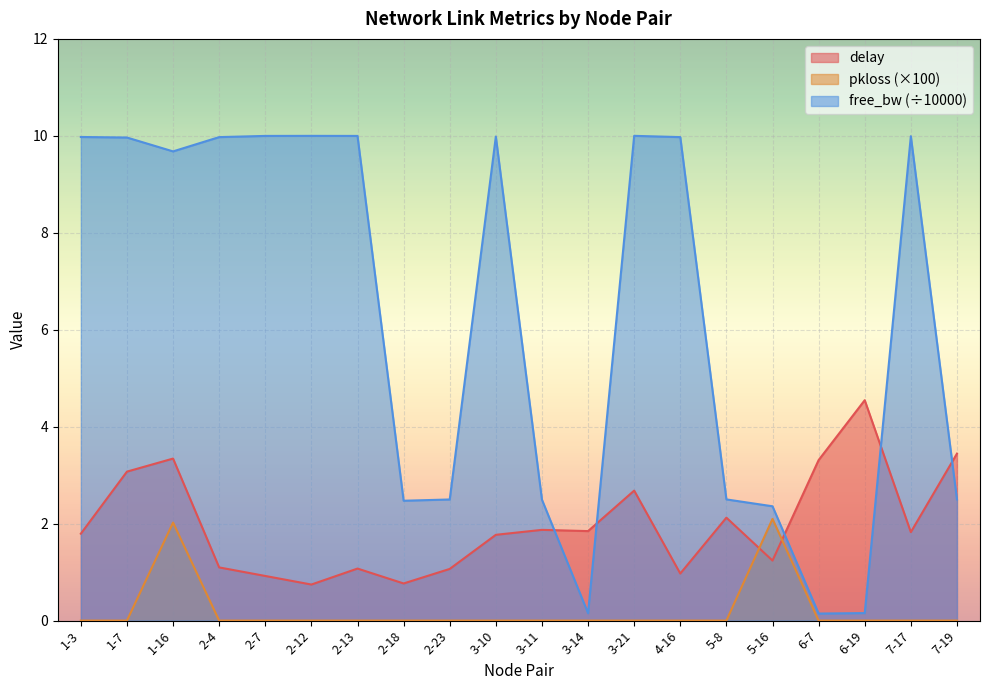

What is the lowest value of the free_bw_norm series?

0.1